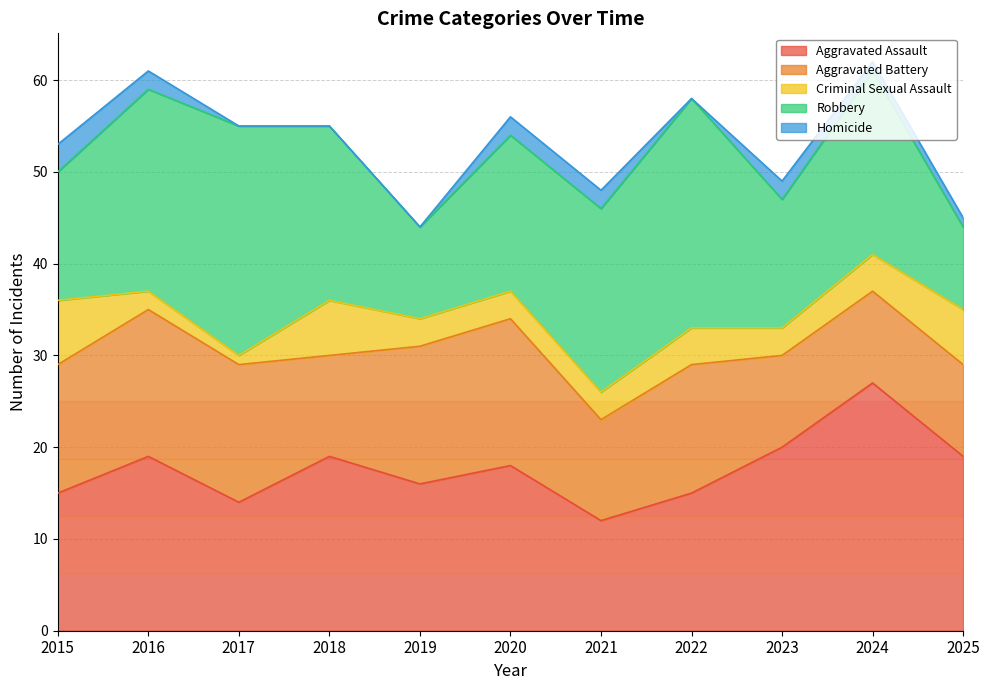

Reading right to left, list all the values displayed in this chart.

Aggravated Assault: 19	27	20	15	12	18	16	19	14	19	15
Aggravated Battery: 10	10	10	14	11	16	15	11	15	16	14
Criminal Sexual Assault: 6	4	3	4	3	3	3	6	1	2	7
Robbery: 9	20	14	25	20	17	10	19	25	22	14
Homicide: 1	1	2	0	2	2	0	0	0	2	3